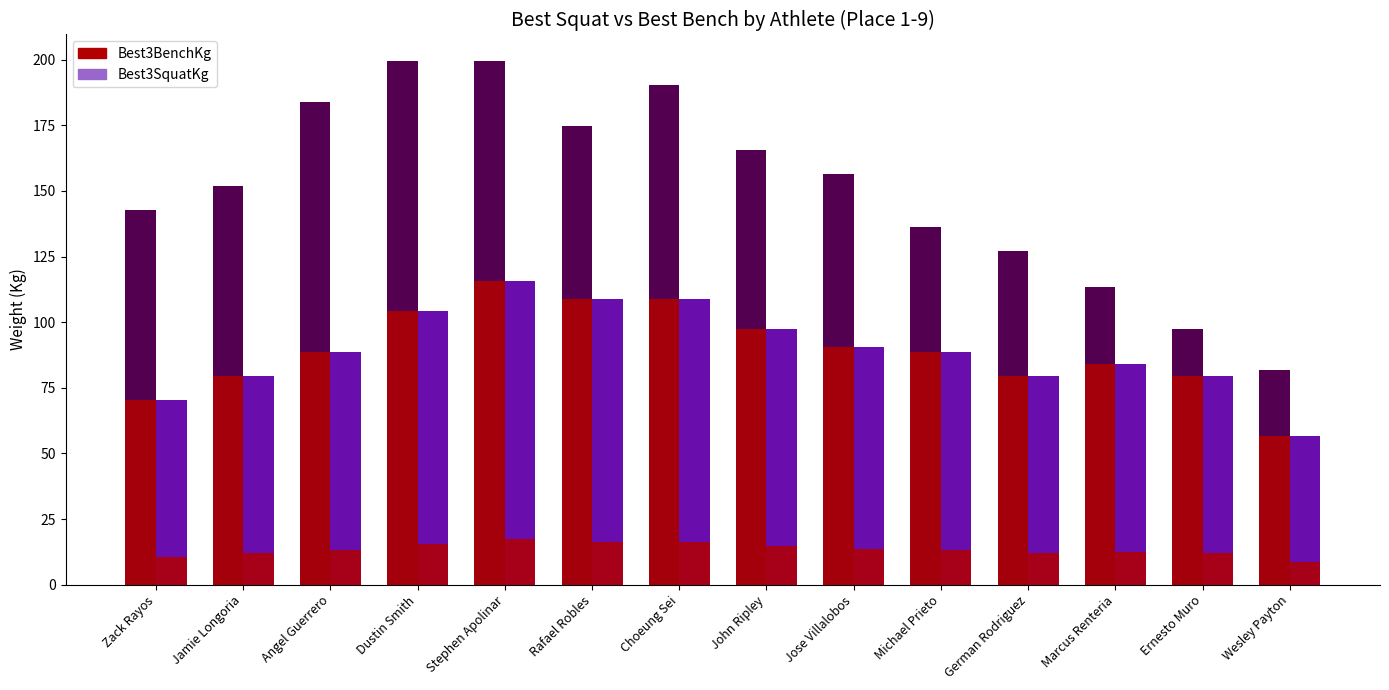

What is the highest value of the Best3BenchKg series?

115.7